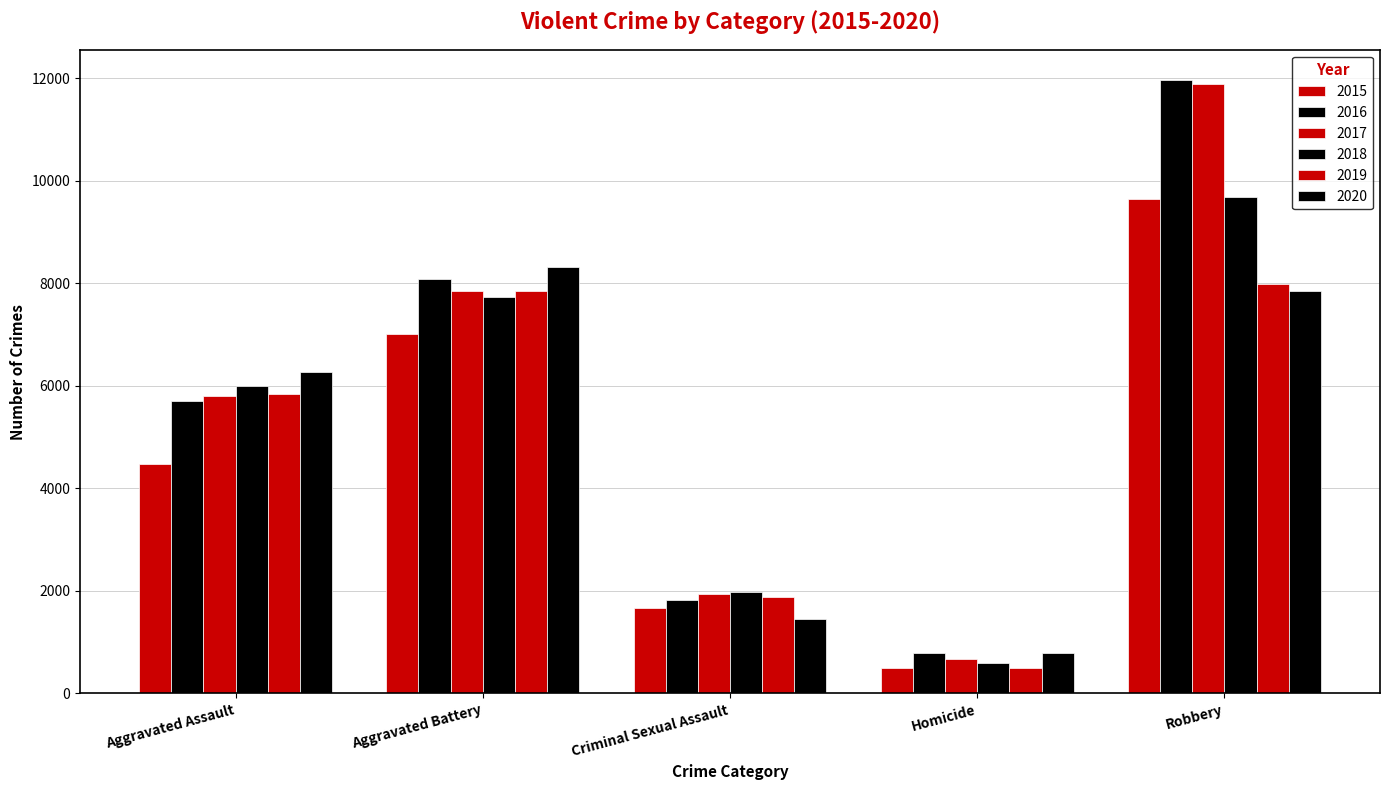

Between Aggravated Assault and Homicide, which is larger?

Aggravated Assault